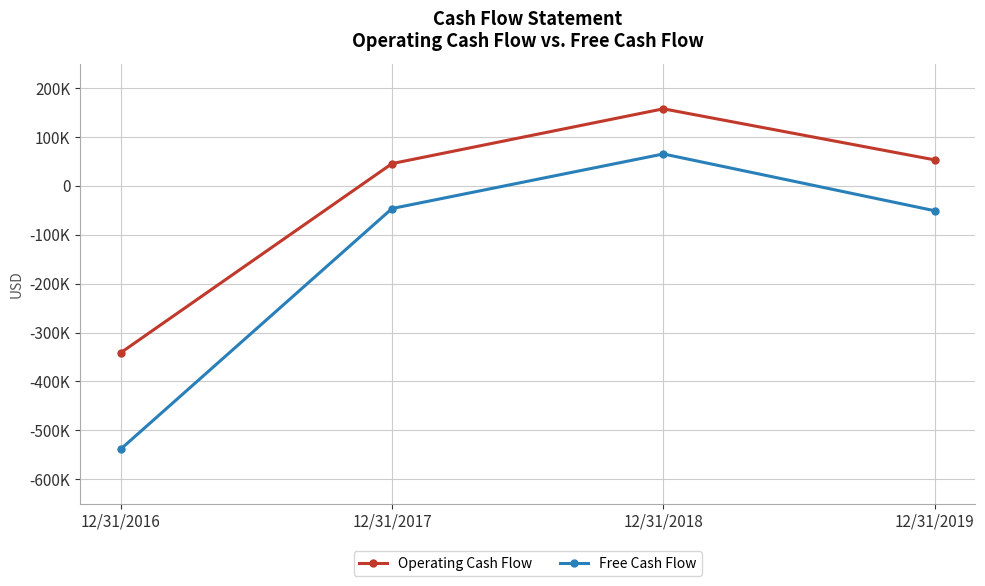

List the labels in order of Free Cash Flow value, smallest first.

12/31/2016, 12/31/2019, 12/31/2017, 12/31/2018